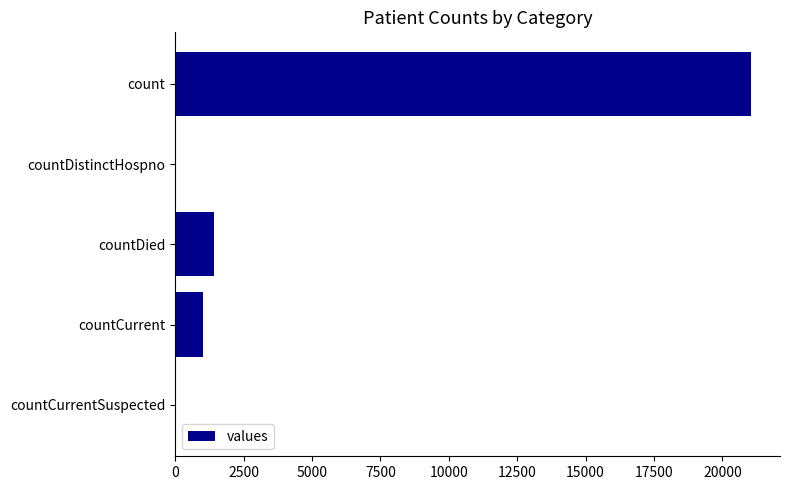

Reading bottom to top, extract all data points from this chart.

countCurrentSuspected=0	countCurrent=1006	countDied=1405	countDistinctHospno=0	count=21050